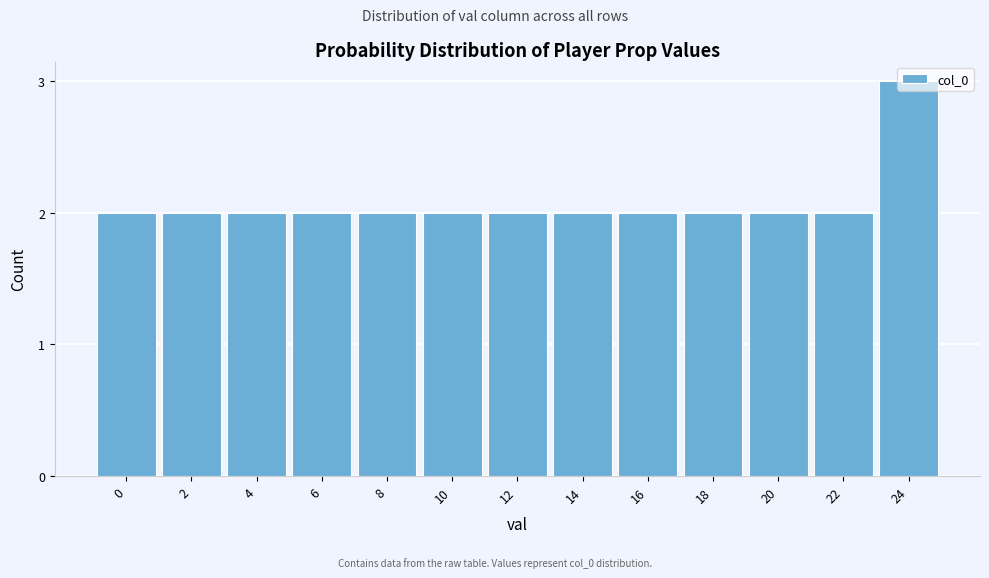

The value at 24 is 3. True or false?

True